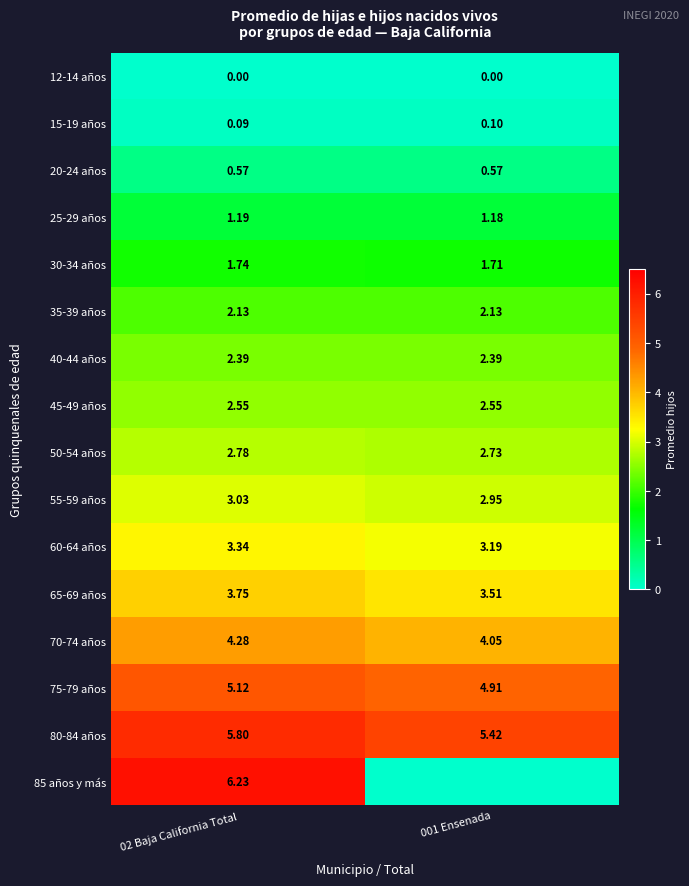

What is the sum of all 55-59 años values?

6.0